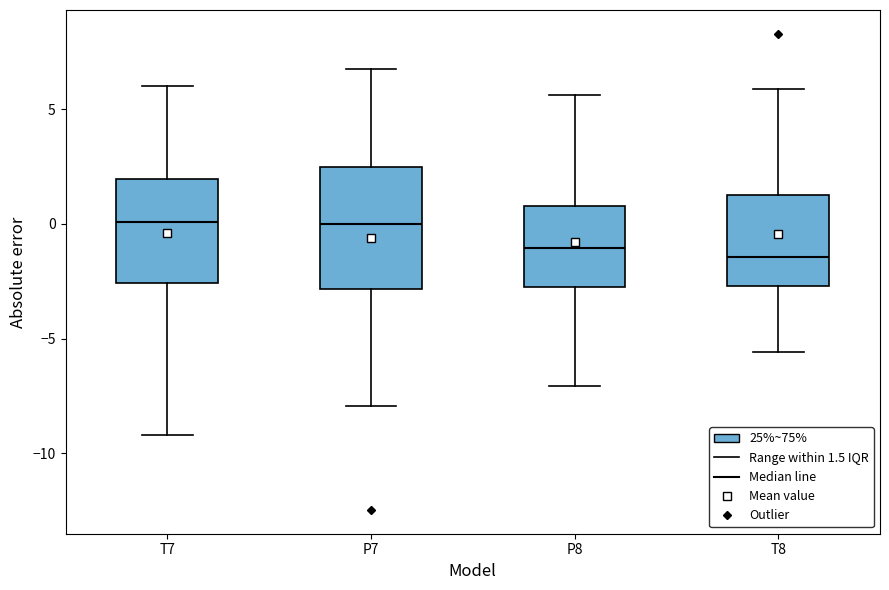

Which box is the tallest, from its lower edge to its upper edge?

P7